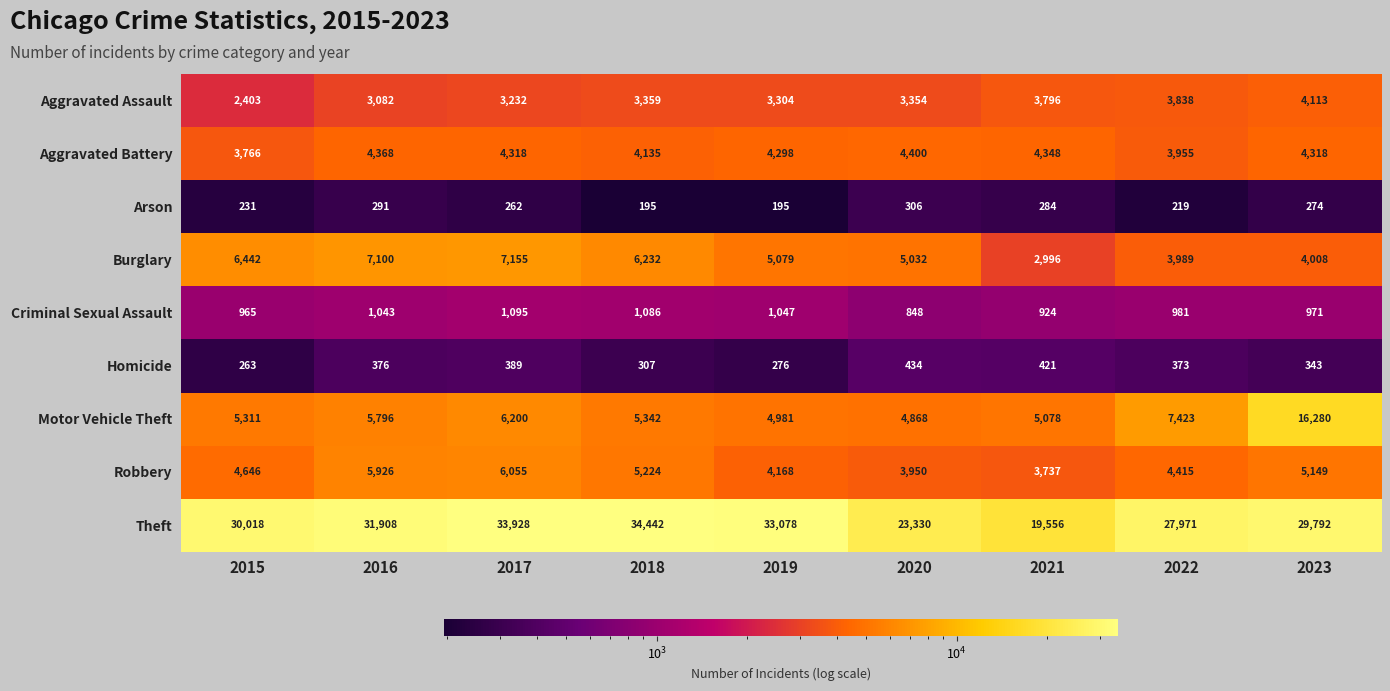

What is the sum of all Theft values?

264023